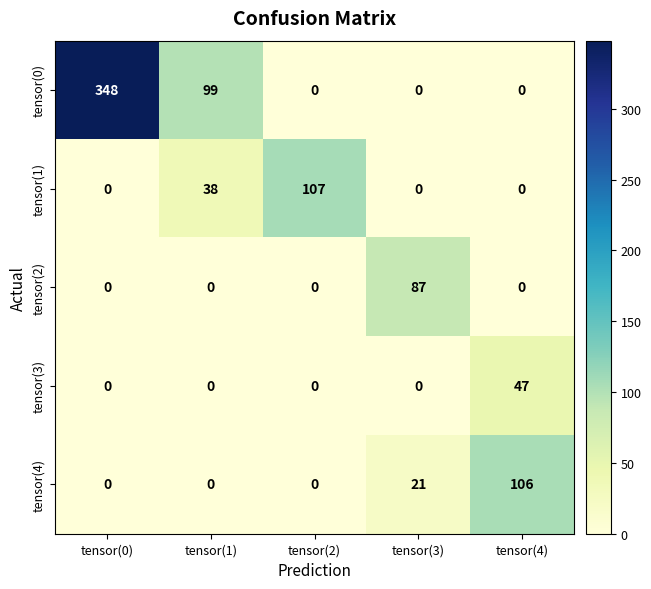

Reading left to right, list all the values displayed in this chart.

tensor(0): tensor(0)=348	tensor(1)=99	tensor(2)=0	tensor(3)=0	tensor(4)=0
tensor(1): tensor(0)=0	tensor(1)=38	tensor(2)=107	tensor(3)=0	tensor(4)=0
tensor(2): tensor(0)=0	tensor(1)=0	tensor(2)=0	tensor(3)=87	tensor(4)=0
tensor(3): tensor(0)=0	tensor(1)=0	tensor(2)=0	tensor(3)=0	tensor(4)=47
tensor(4): tensor(0)=0	tensor(1)=0	tensor(2)=0	tensor(3)=21	tensor(4)=106